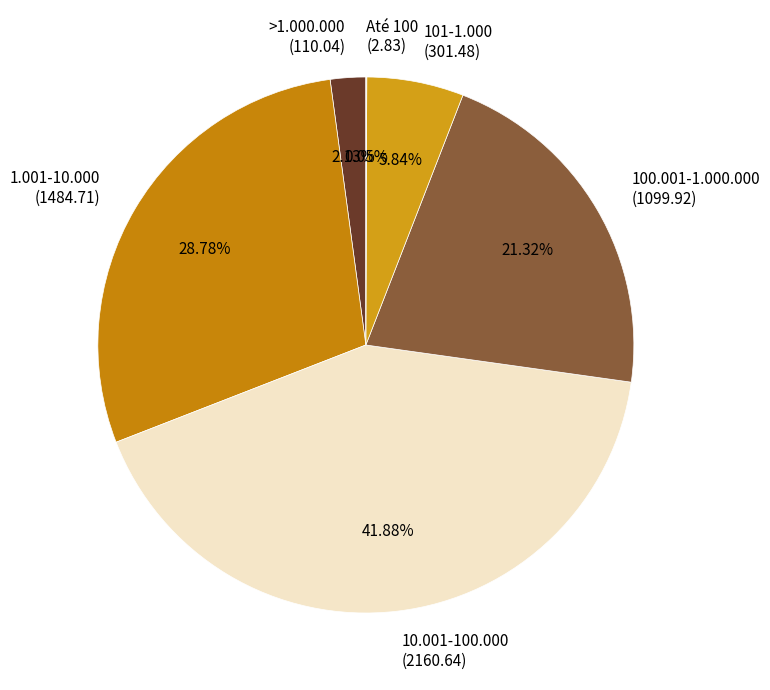

To the nearest percent, what is the difference between the 101-1.000 and 100.001-1.000.000 slice percentages?

15%